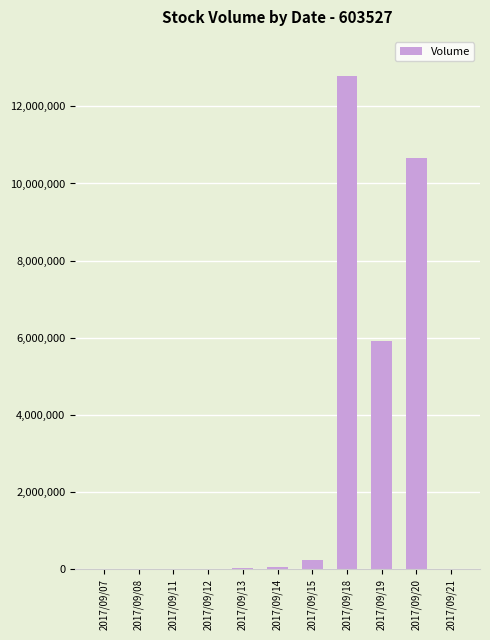

What is the approximate value at 2017/09/15, to the nearest 10?

231230